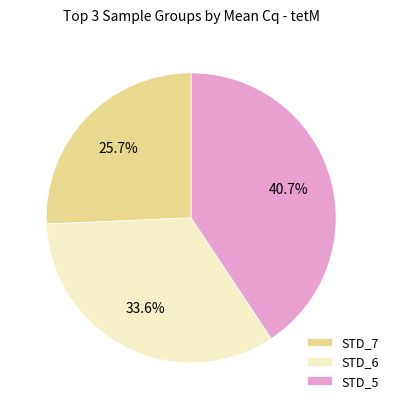

Is STD_6 the majority of the pie?

No